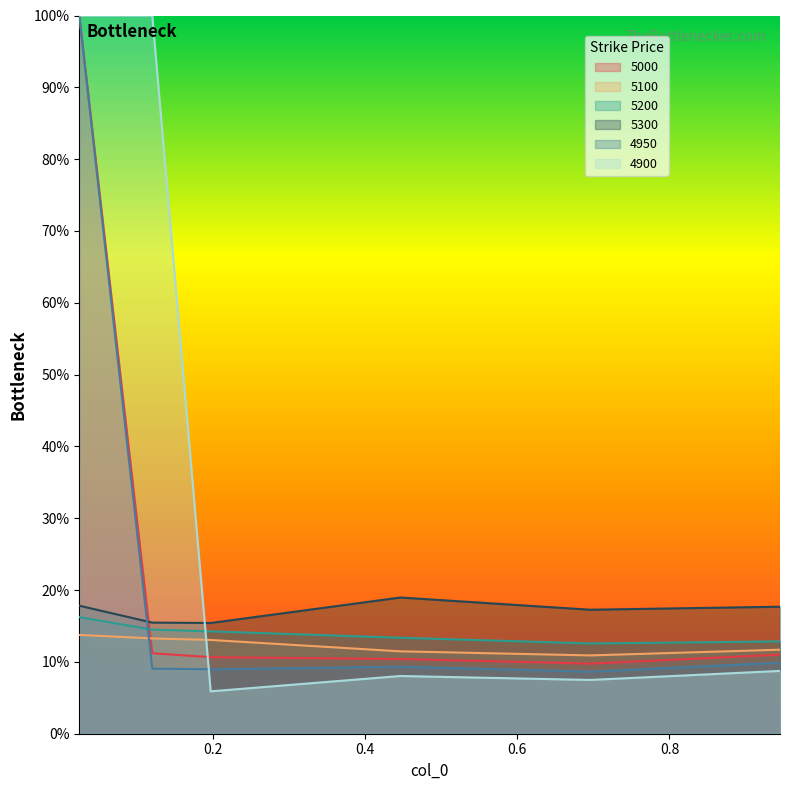

Does the chart display data point markers on the line(s)?

No